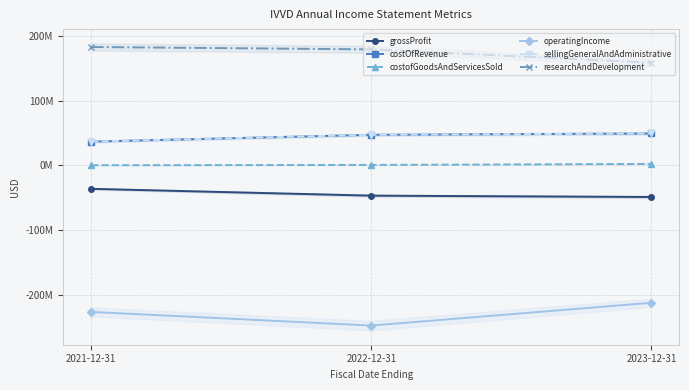

What are all the series names shown in the legend?

grossProfit, costOfRevenue, costofGoodsAndServicesSold, operatingIncome, sellingGeneralAndAdministrative, researchAndDevelopment